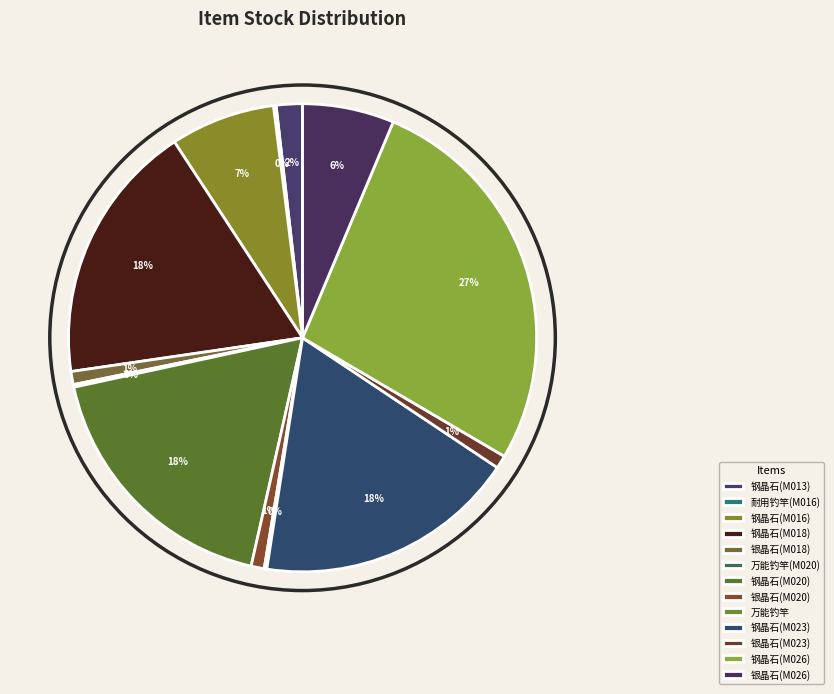

Combined, do 银晶石(M023) and 钢晶石(M016) account for over 50%?

No